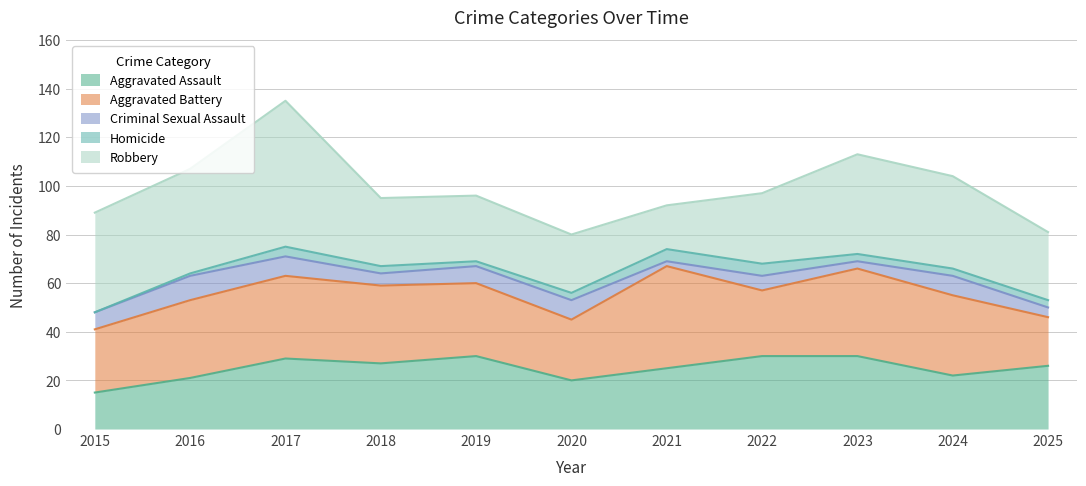

Does the chart have visible grid lines?

Yes